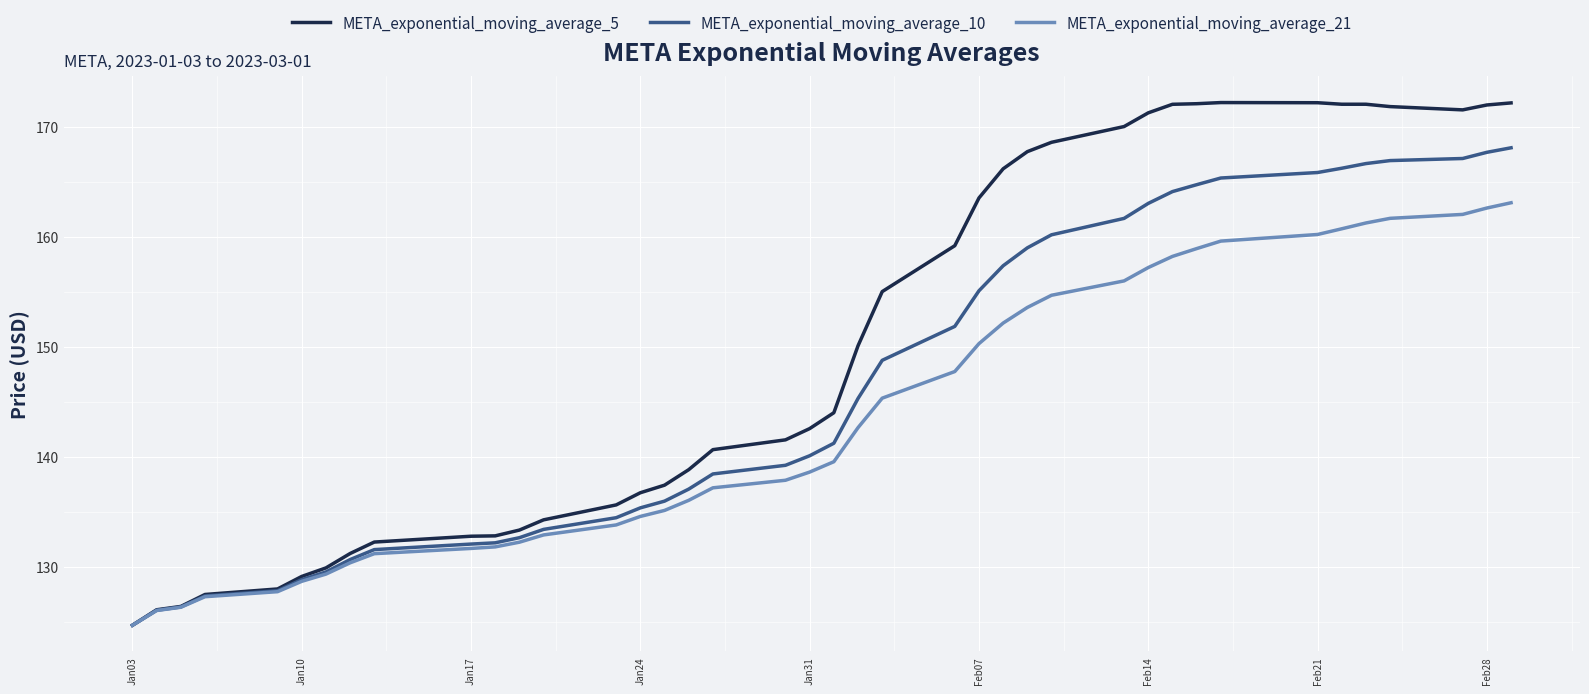

What is the sum of all META_exponential_moving_average_10 values?

5850.9